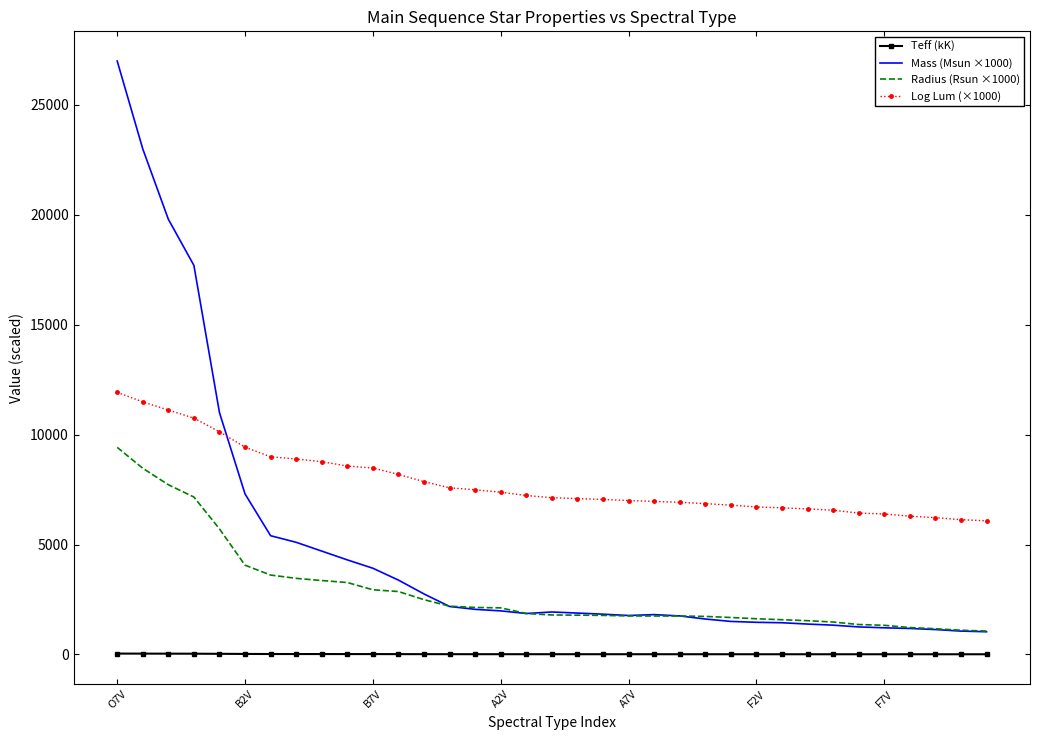

What is the greatest value displayed?

27000.0